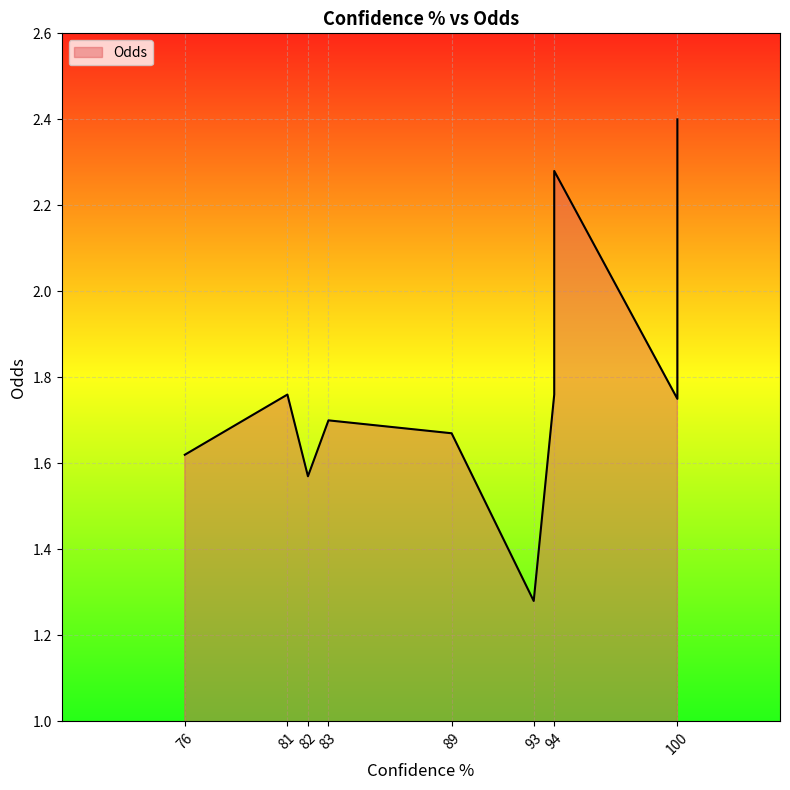

The chart shows a value of 1.2 at 81. True or false?

False